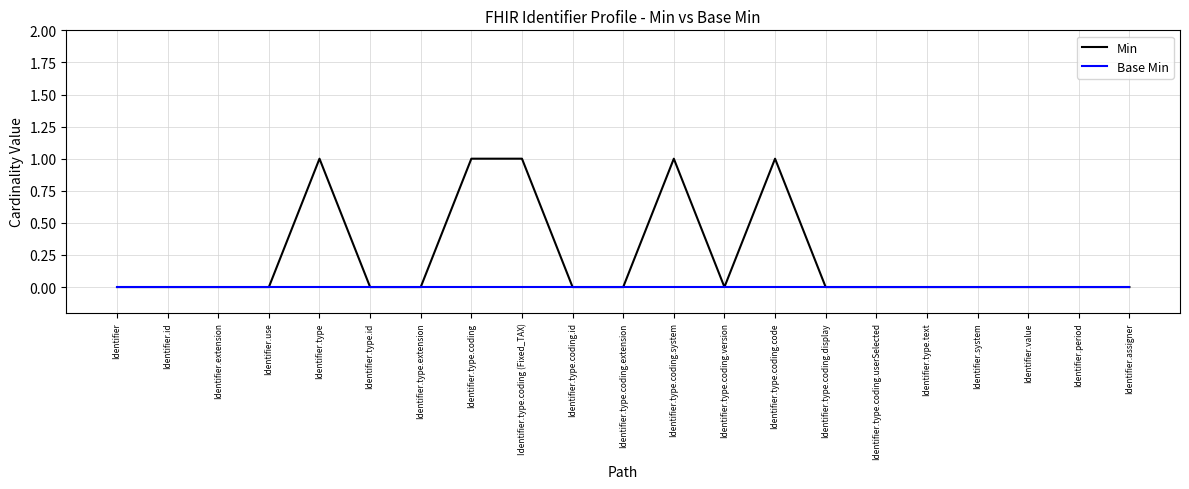

Which series has the largest range (max minus min)?

Min